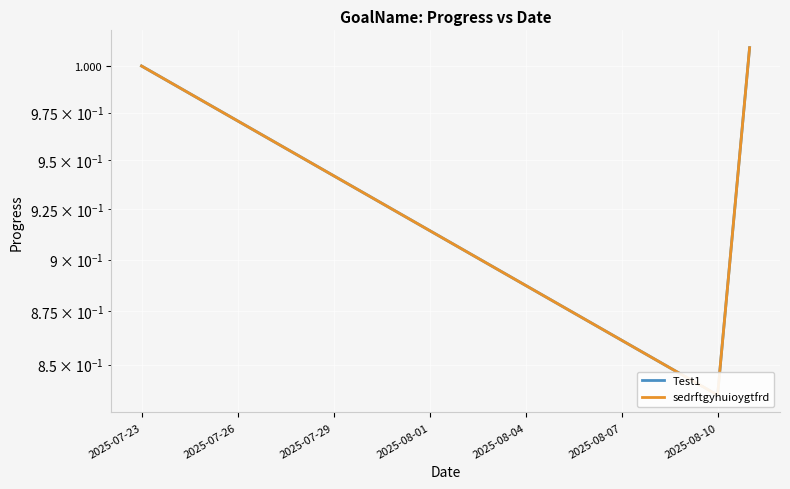

Reading left to right, extract all data points from this chart.

Test1: 1.0	1.0	1.0	1.0	1.0	1.0	0.9	0.9	0.9	0.9	0.9	0.9	0.9	0.9	0.9	0.9	0.9	0.8	0.8	1.0
sedrftgyhuioygtfrd: 1.0	1.0	1.0	1.0	1.0	1.0	0.9	0.9	0.9	0.9	0.9	0.9	0.9	0.9	0.9	0.9	0.9	0.8	0.8	1.0